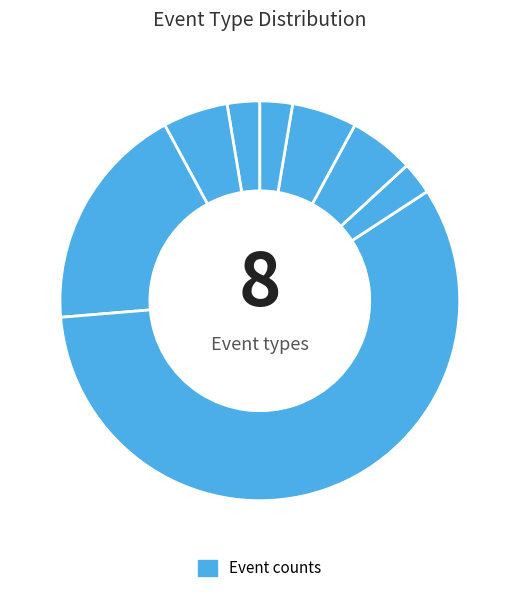

Which category has the biggest portion of the pie?

mousemove